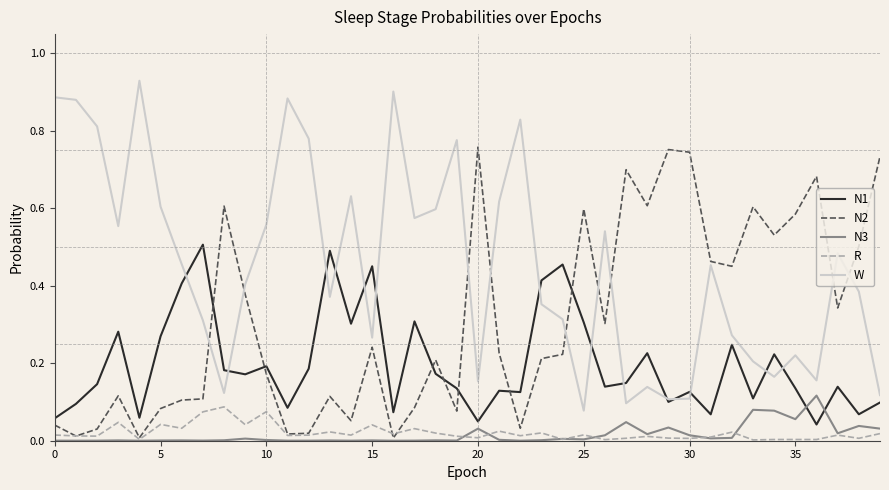

In N1, how many points are lower than both neighbors (excluding endpoints)?

13